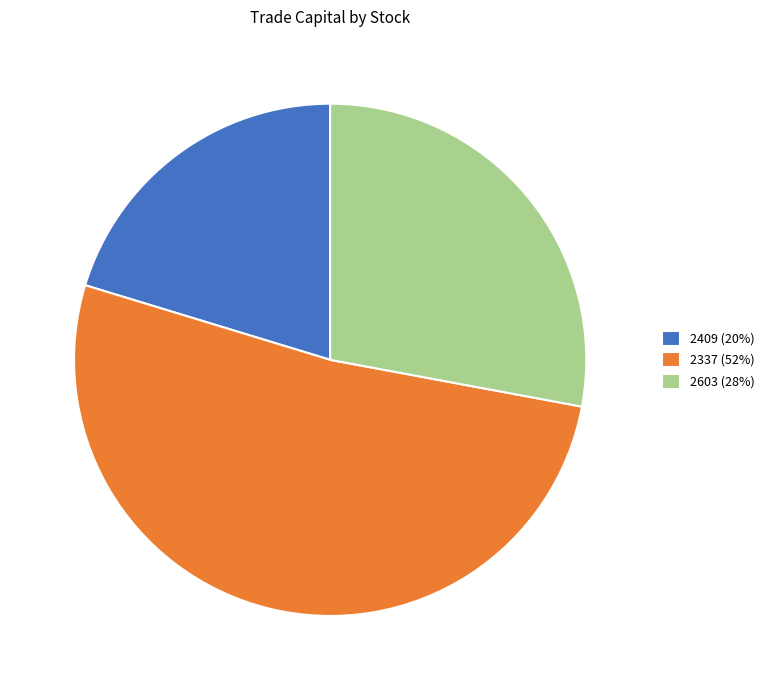

How many segments does this pie chart have?

3